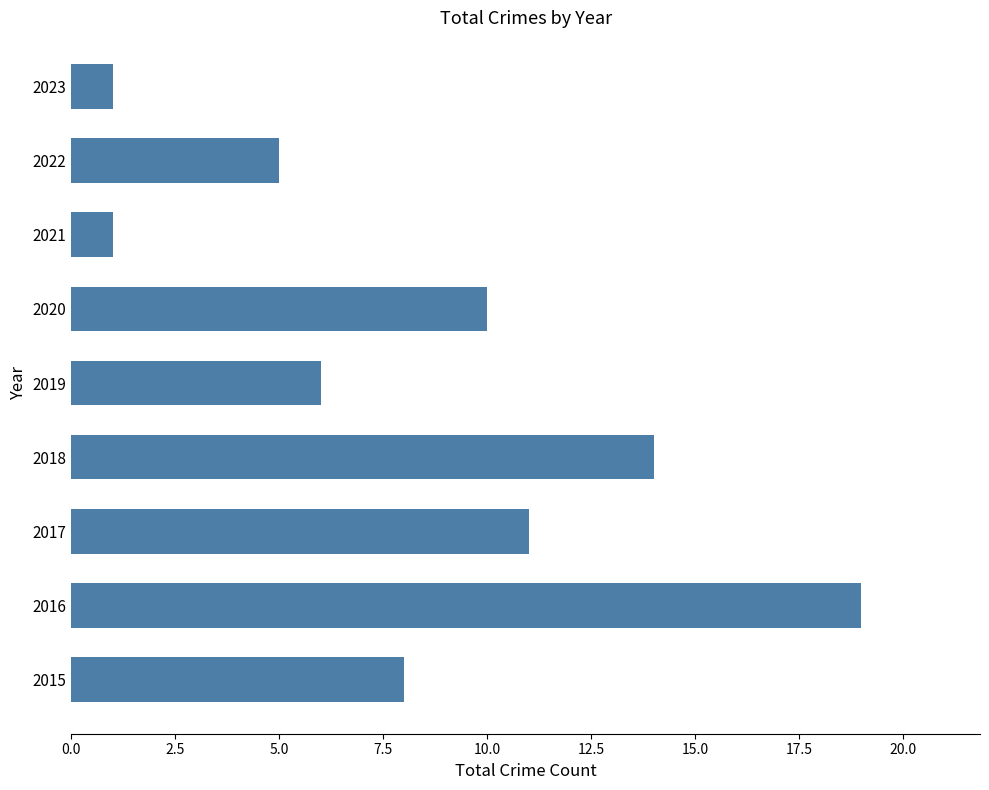

What is the difference between the second highest and minimum values?

13